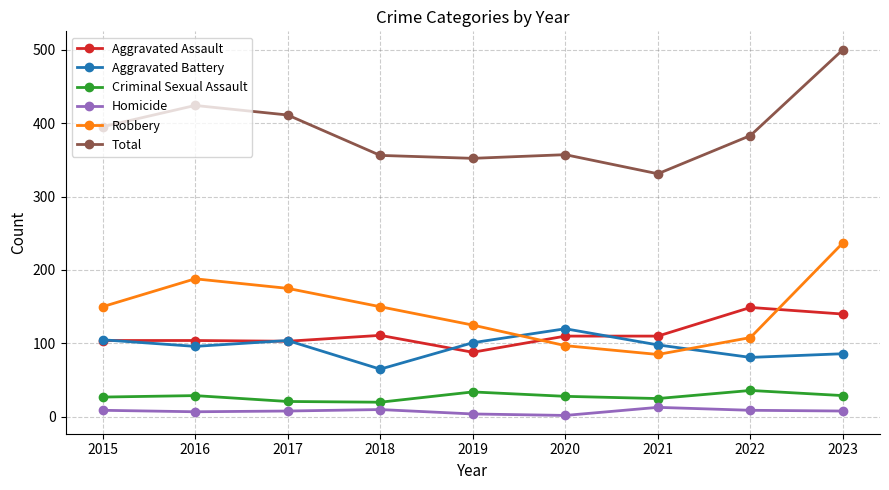

At which category is the sum across all series the highest?

2023